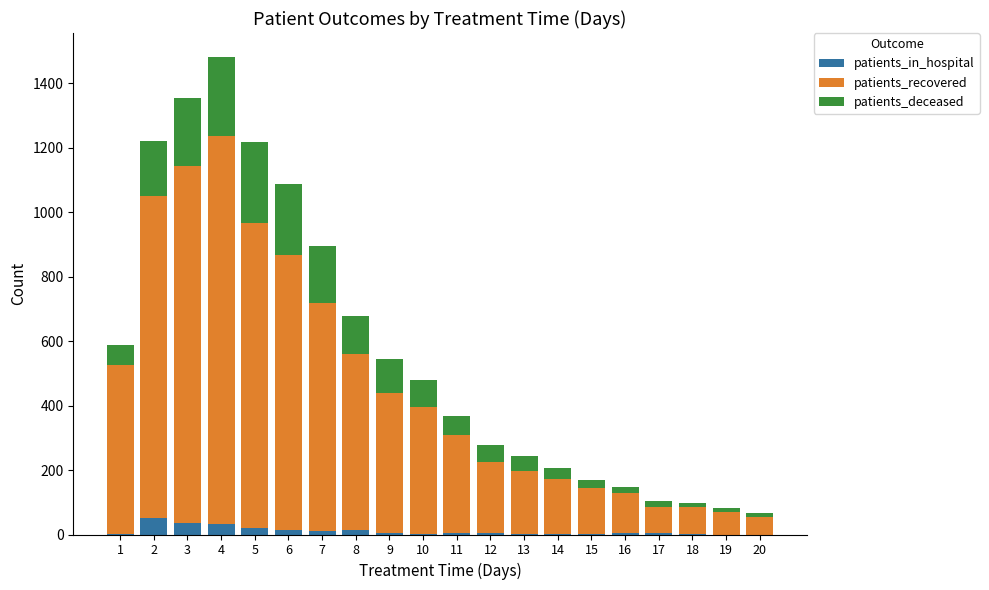

At which category is the sum across all series the highest?

4